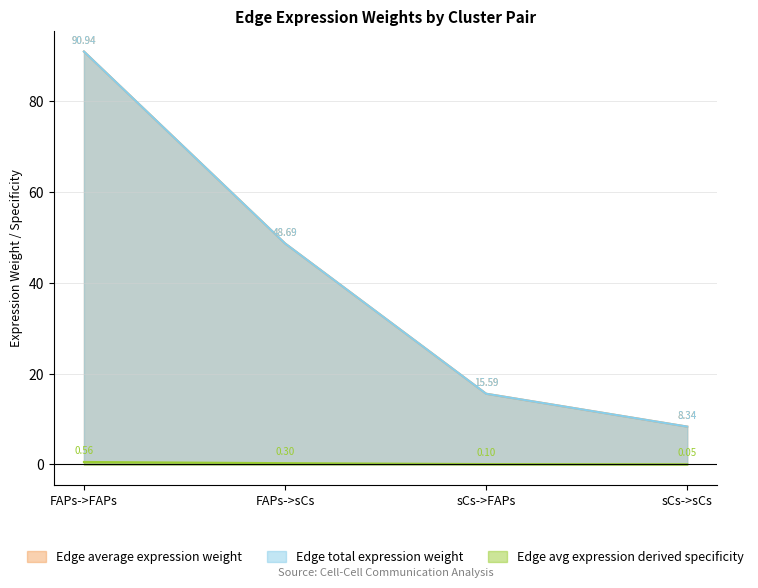

Does the chart have visible grid lines?

Yes